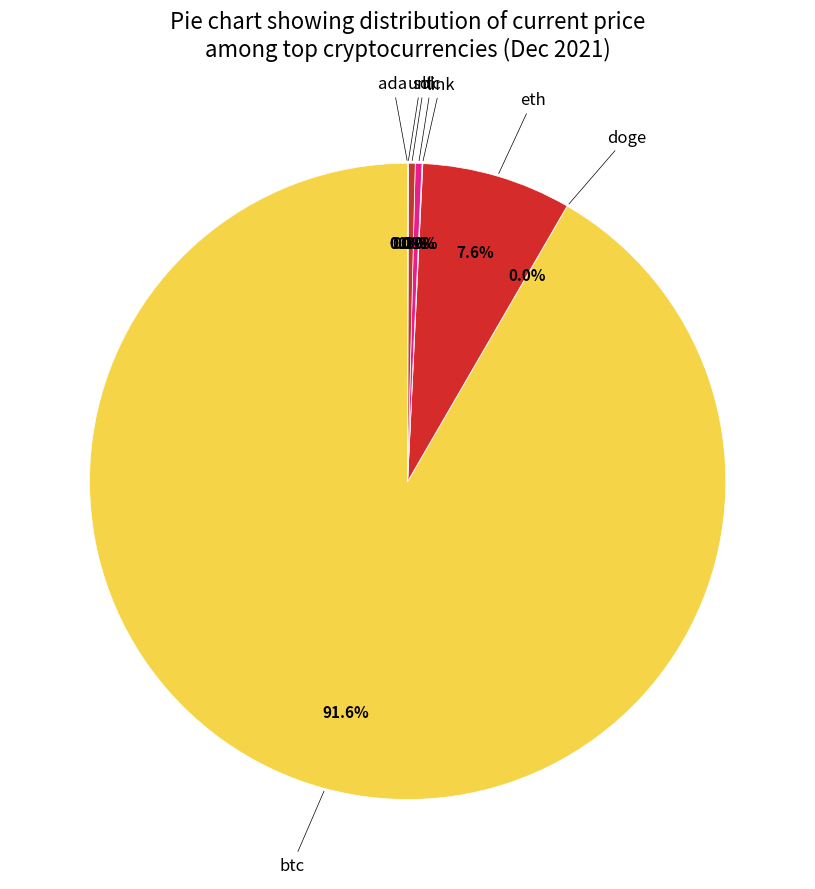

Is there any slice that represents more than half of the pie?

Yes